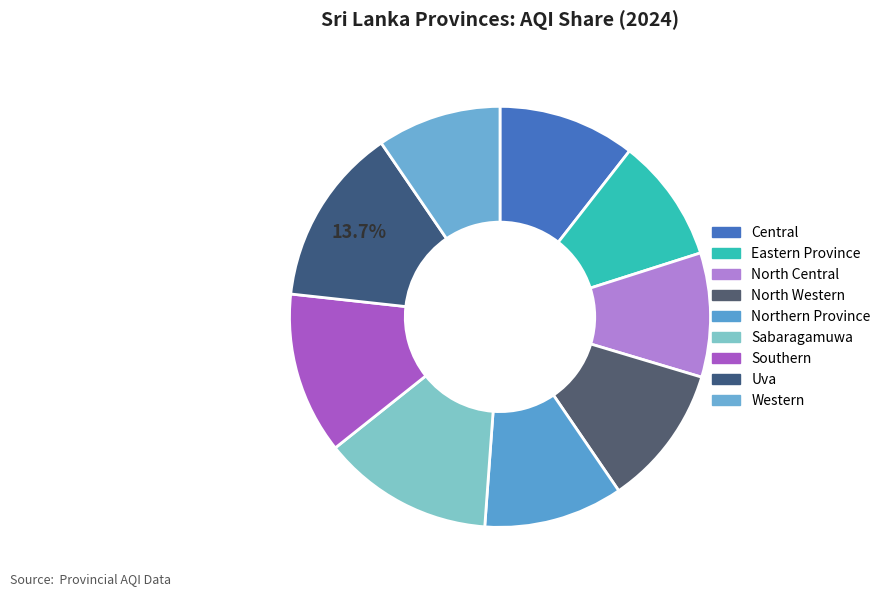

True or false: North Western accounts for 11% of the total.

True